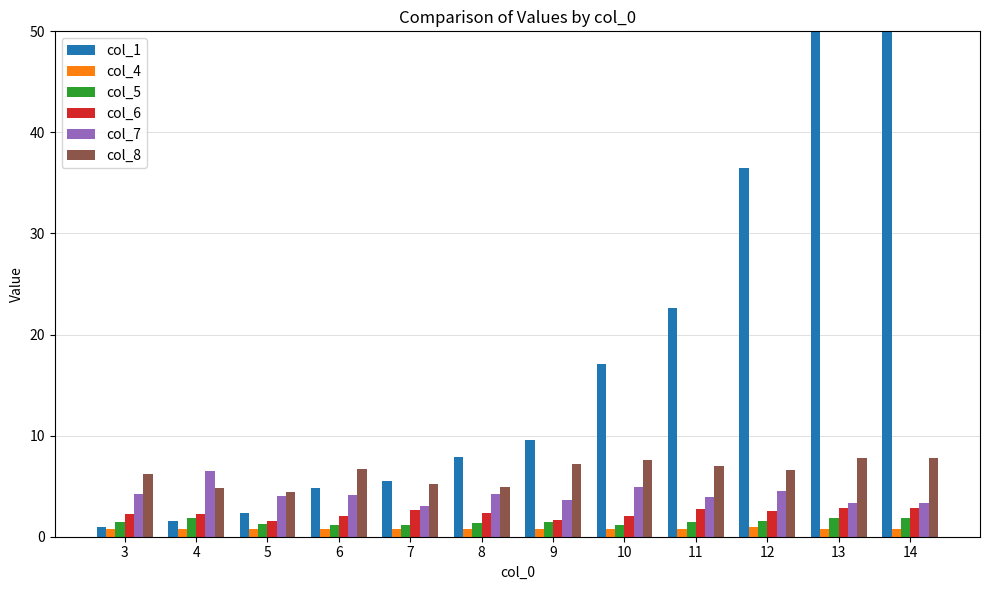

How many groups of bars are there?

12